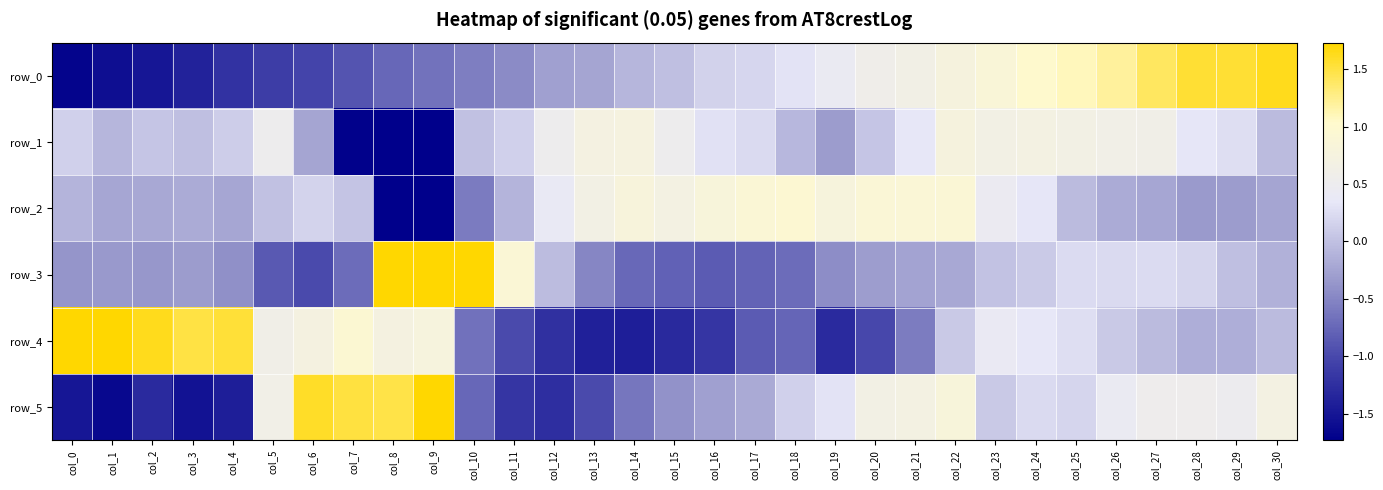

Is the value of row_2 at col_27 greater than the value of row_0 at col_5?

Yes